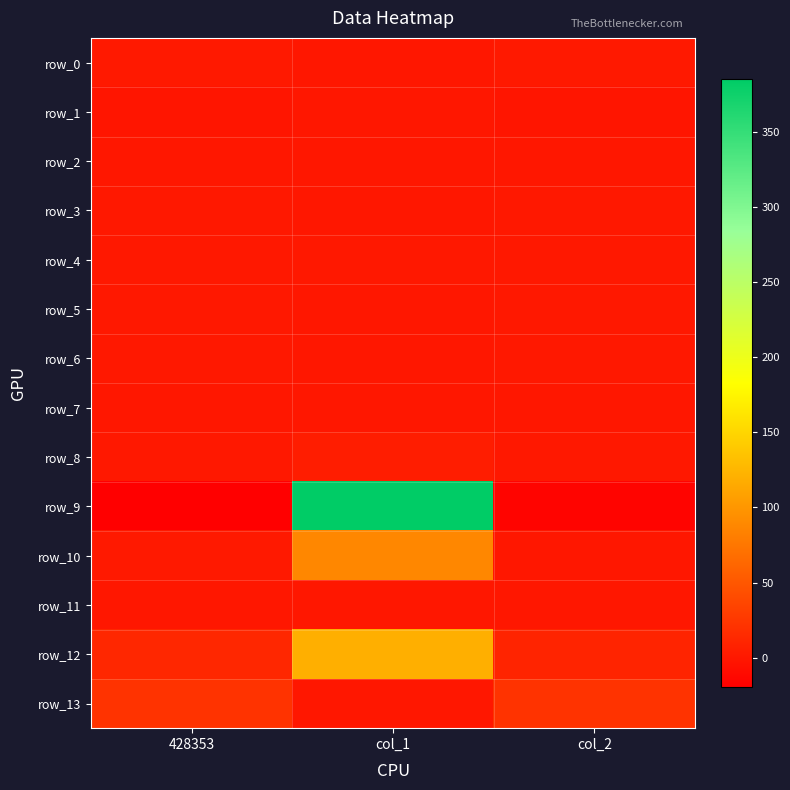

What is the sum of all row_10 values?

90.5